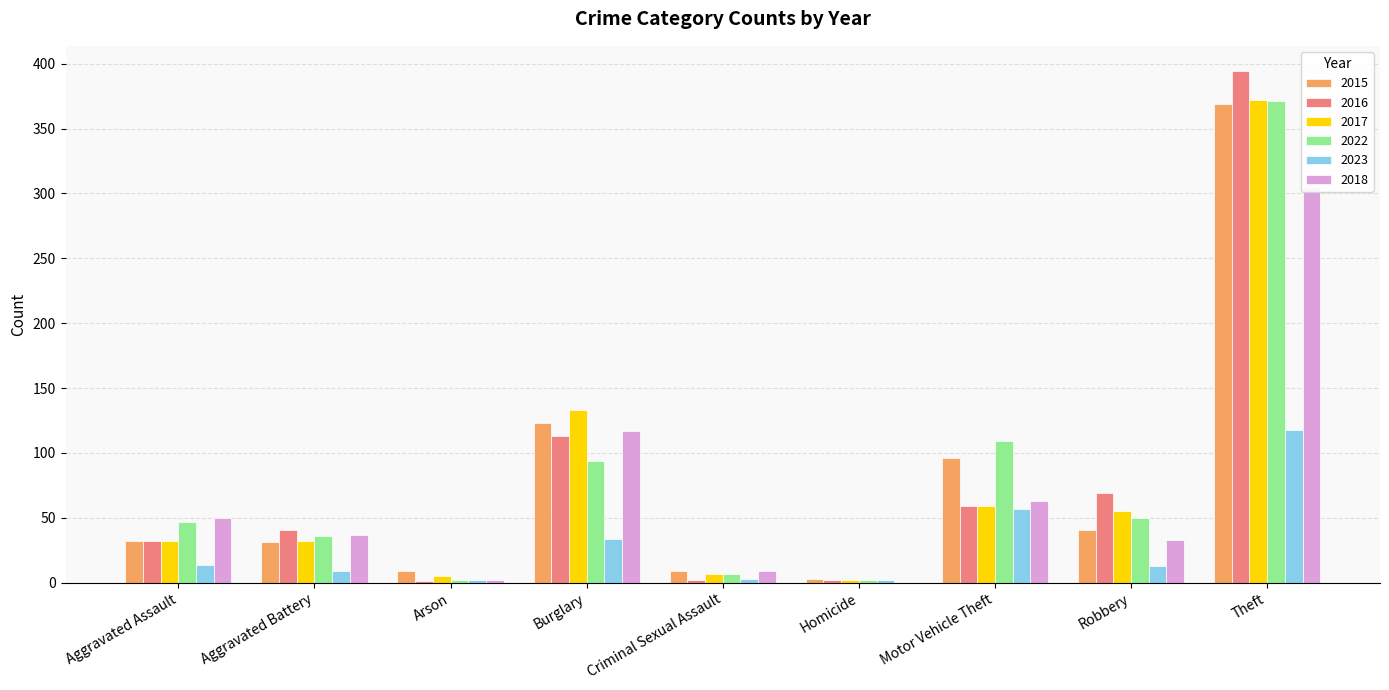

What is the average value of the 2018 series?

68